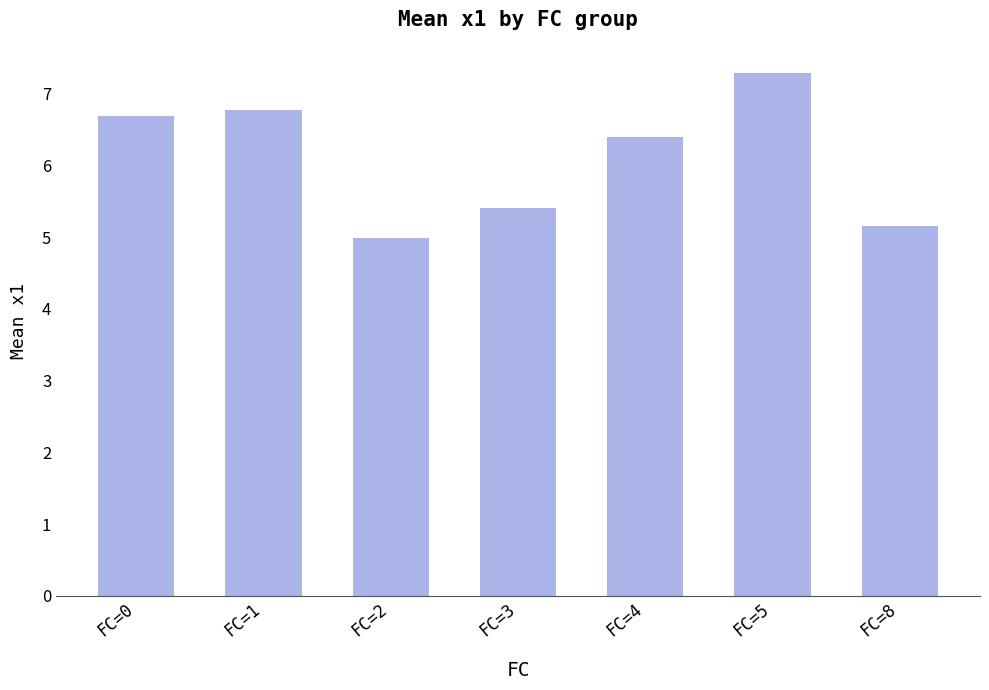

Is it true that the value at FC=4 is 6.4?

True